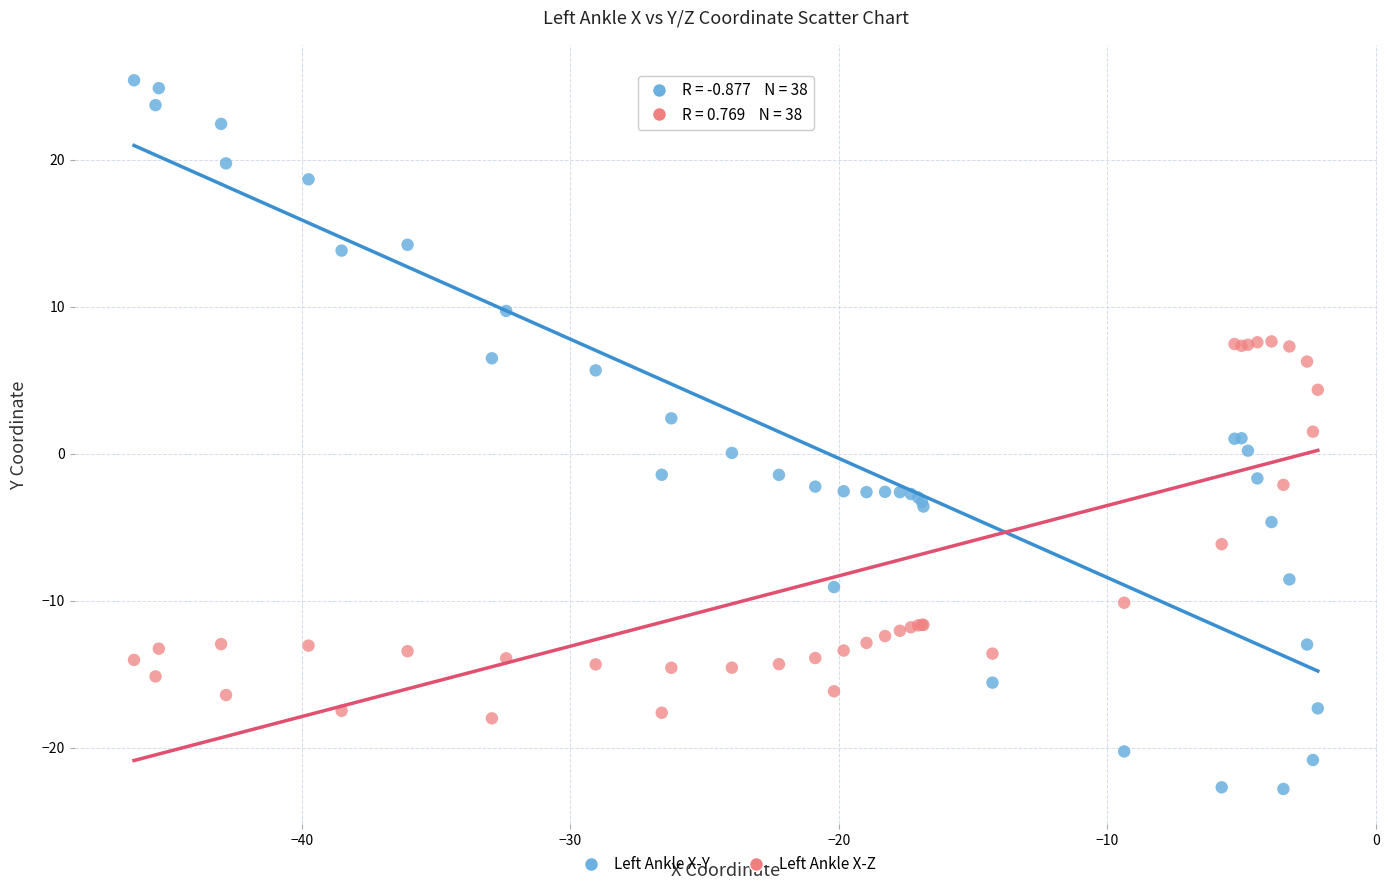

Which series contains the highest Y value?

Left Ankle X-Y